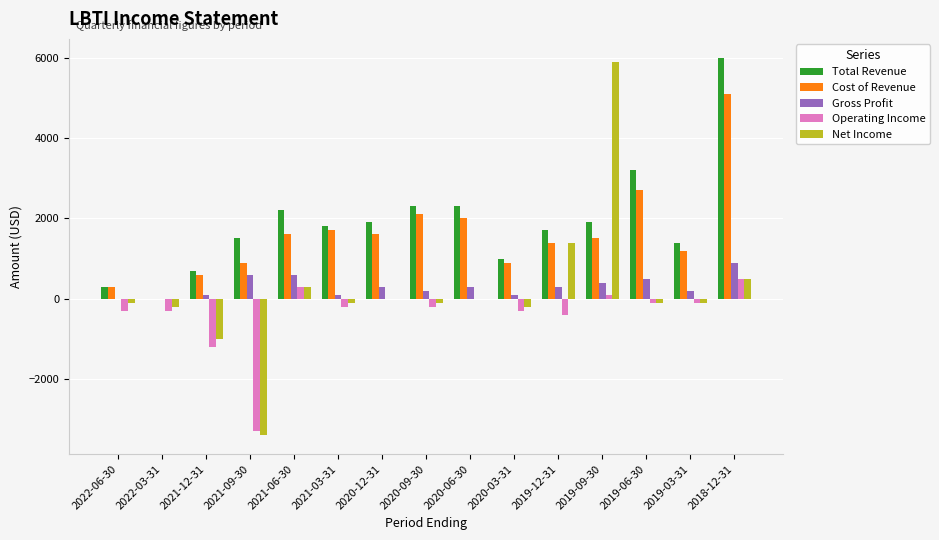

Which category has the highest value in the Net Income series?

2019-09-30